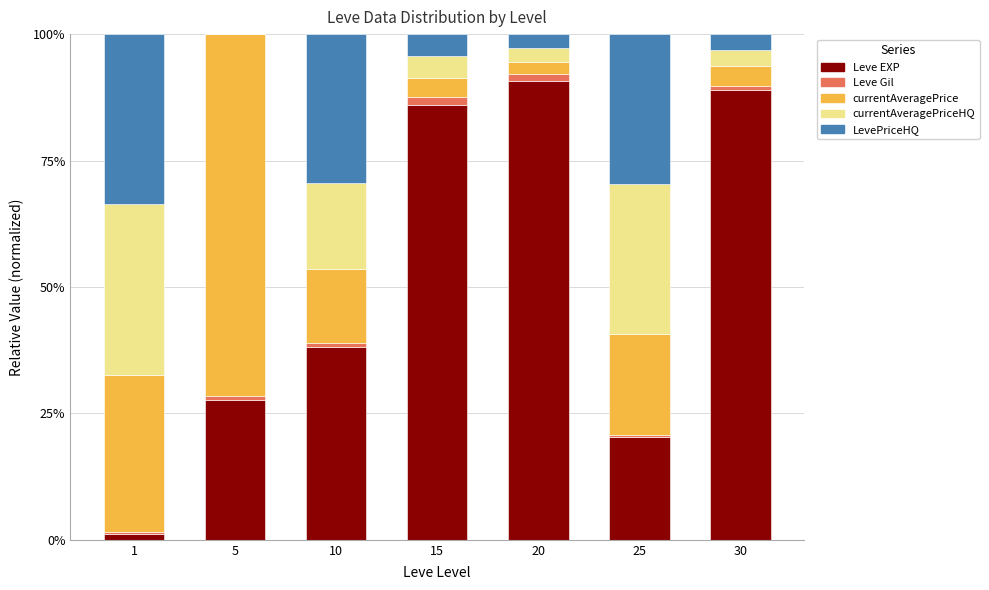

The LevePriceHQ series shows 0.0 at 30. True or false?

True